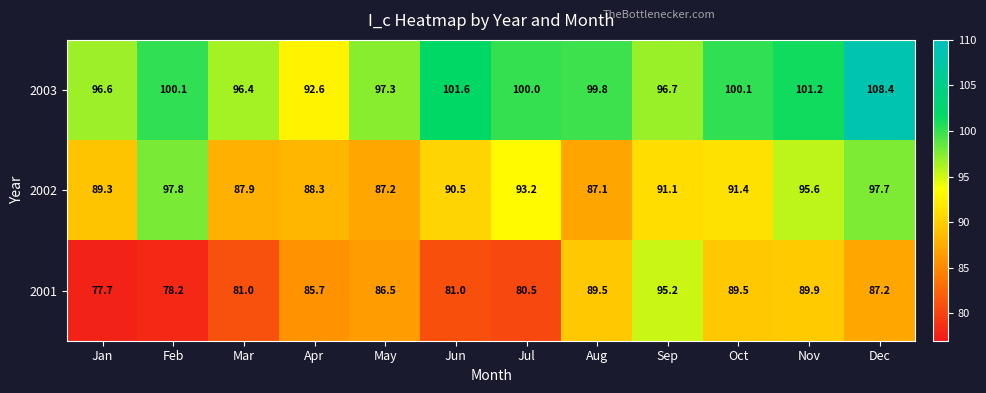

Which series has the widest spread of values?

2001